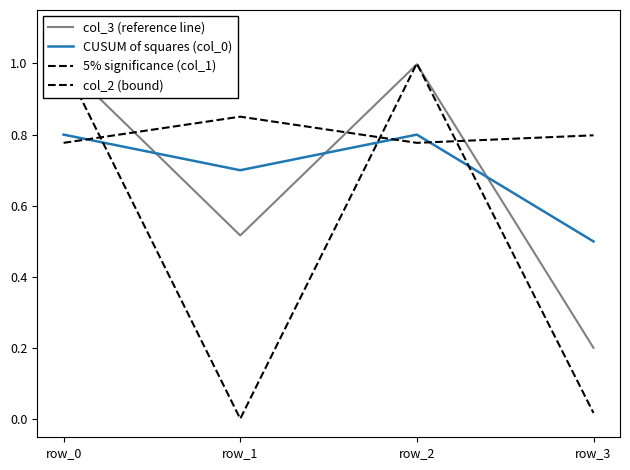

At row_1, list the series in order from largest to smallest.

col_2 (bound), CUSUM of squares (col_0), col_3 (reference line), 5% significance (col_1)